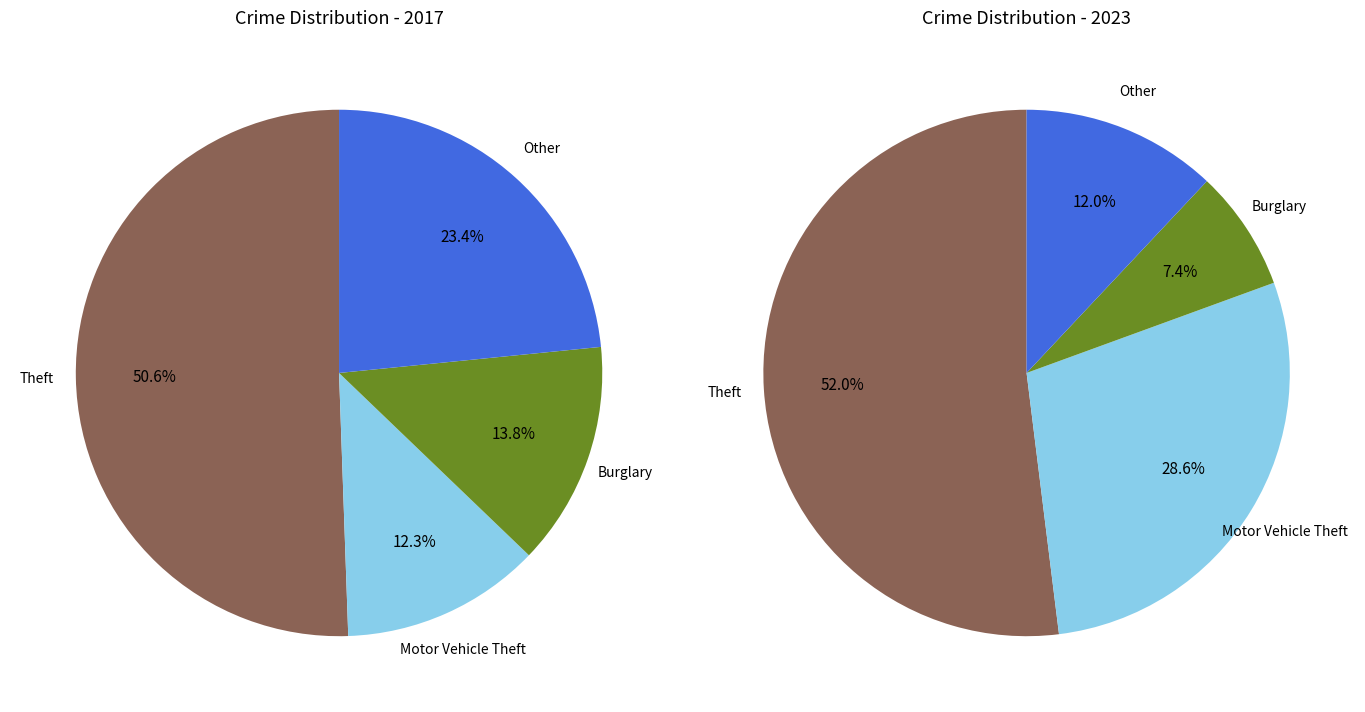

Between values_2023 and 7, which series saw the biggest shift?

values_2017